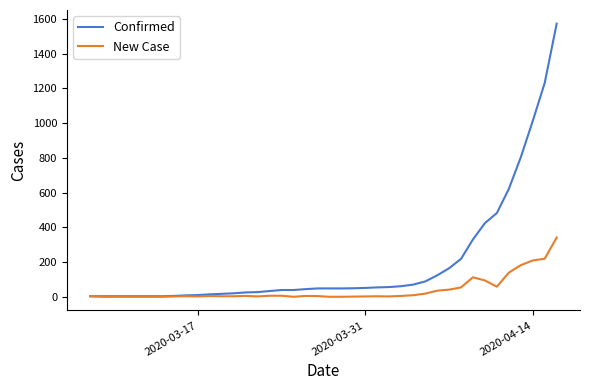

Which series has the largest range (max minus min)?

Confirmed